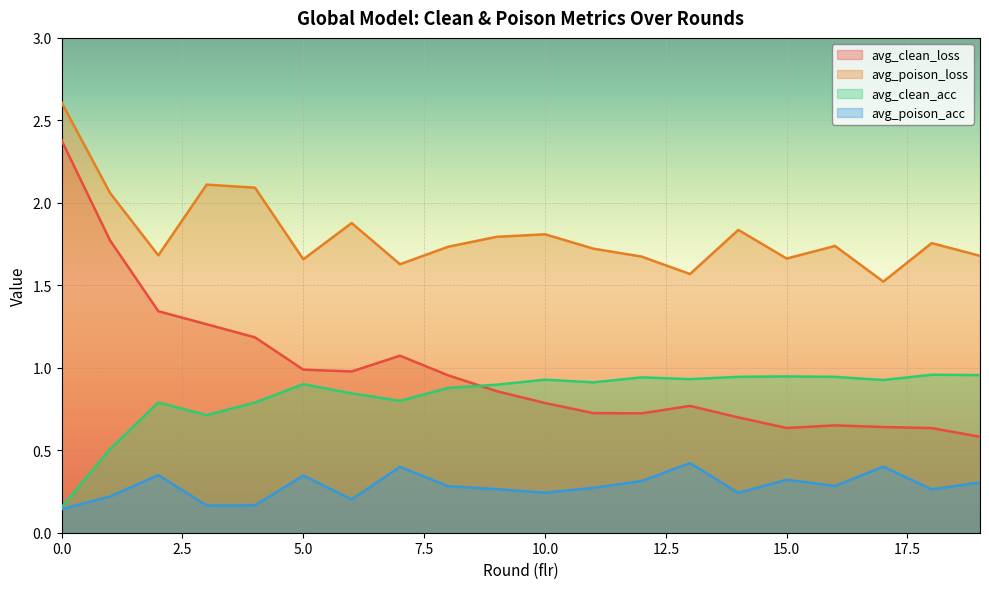

Reading right to left, list all the values displayed in this chart.

avg_clean_loss: 19=0.6	18=0.6	17=0.6	16=0.7	15=0.6	14=0.7	13=0.8	12=0.7	11=0.7	10=0.8	9=0.9	8=1.0	7=1.1	6=1.0	5=1.0	4=1.2	3=1.3	2=1.3	1=1.8	0=2.4
avg_poison_loss: 19=1.7	18=1.8	17=1.5	16=1.7	15=1.7	14=1.8	13=1.6	12=1.7	11=1.7	10=1.8	9=1.8	8=1.7	7=1.6	6=1.9	5=1.7	4=2.1	3=2.1	2=1.7	1=2.1	0=2.6
avg_clean_acc: 19=1.0	18=1.0	17=0.9	16=0.9	15=0.9	14=0.9	13=0.9	12=0.9	11=0.9	10=0.9	9=0.9	8=0.9	7=0.8	6=0.8	5=0.9	4=0.8	3=0.7	2=0.8	1=0.5	0=0.2
avg_poison_acc: 19=0.3	18=0.3	17=0.4	16=0.3	15=0.3	14=0.2	13=0.4	12=0.3	11=0.3	10=0.2	9=0.3	8=0.3	7=0.4	6=0.2	5=0.3	4=0.2	3=0.2	2=0.3	1=0.2	0=0.1